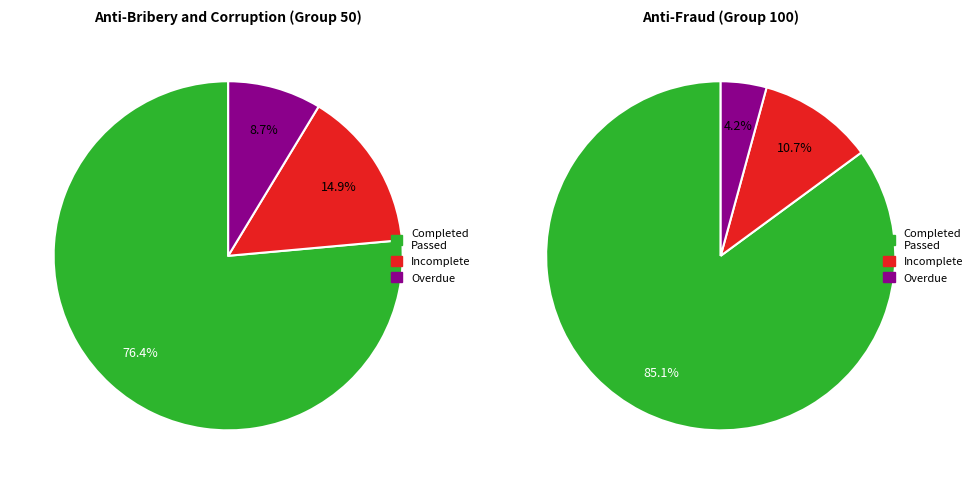

How many segments does this pie chart have?

3